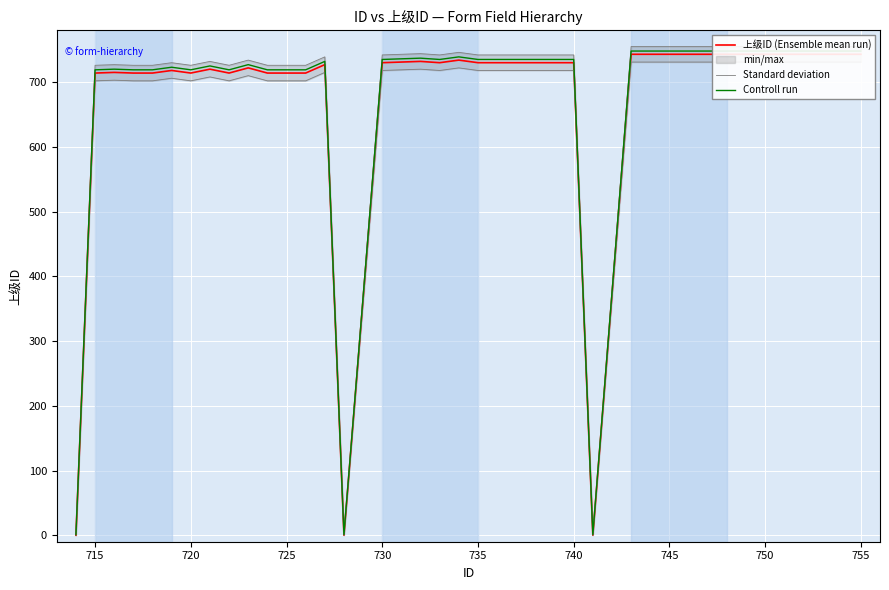

Which series has the largest range (max minus min)?

Standard deviation